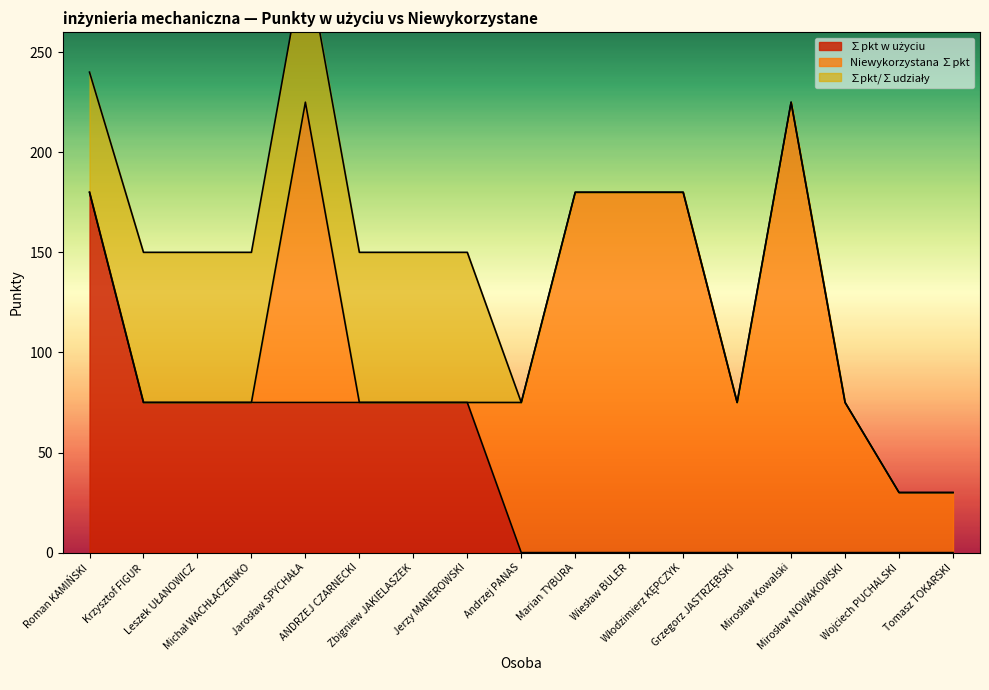

How many data points in ∑pkt/∑udziały are above 0?

8